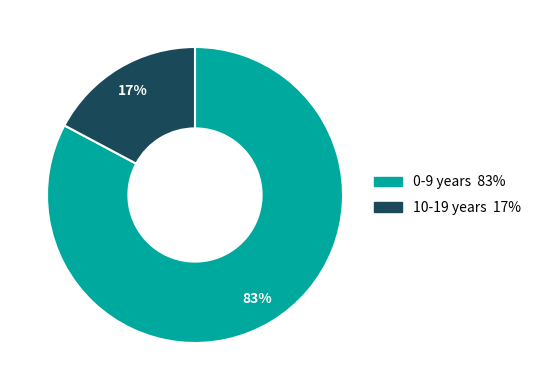

True or false: 0-9 years accounts for 91% of the total.

False